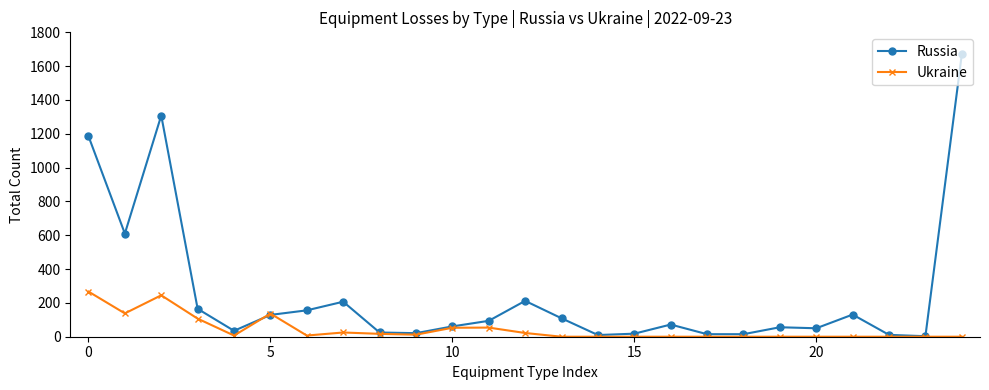

True or false: Russia has more than 1 points higher than both neighbors.

True